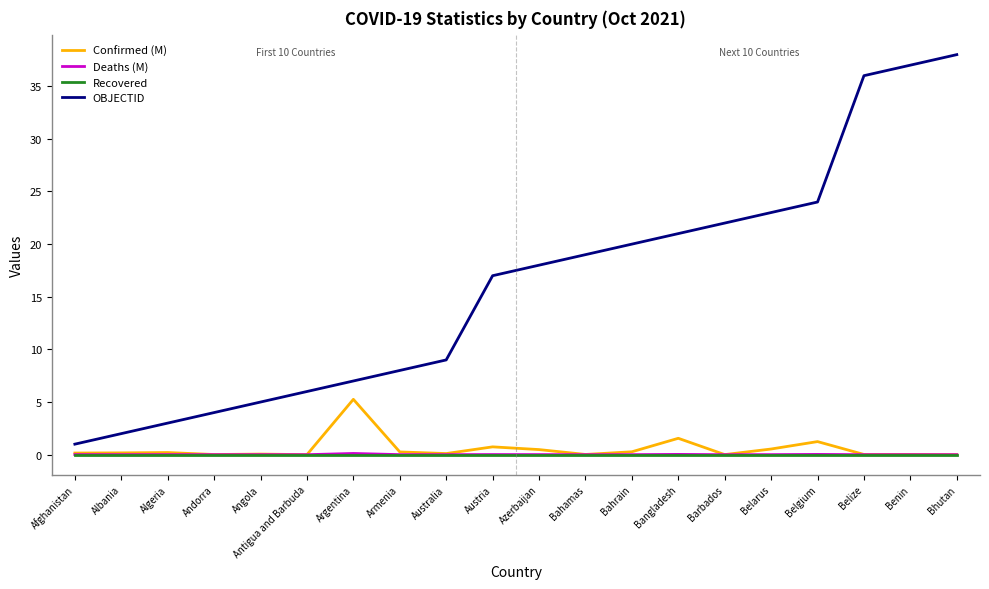

True or false: Deaths (M) has a value of 0.0 at Bahamas.

True